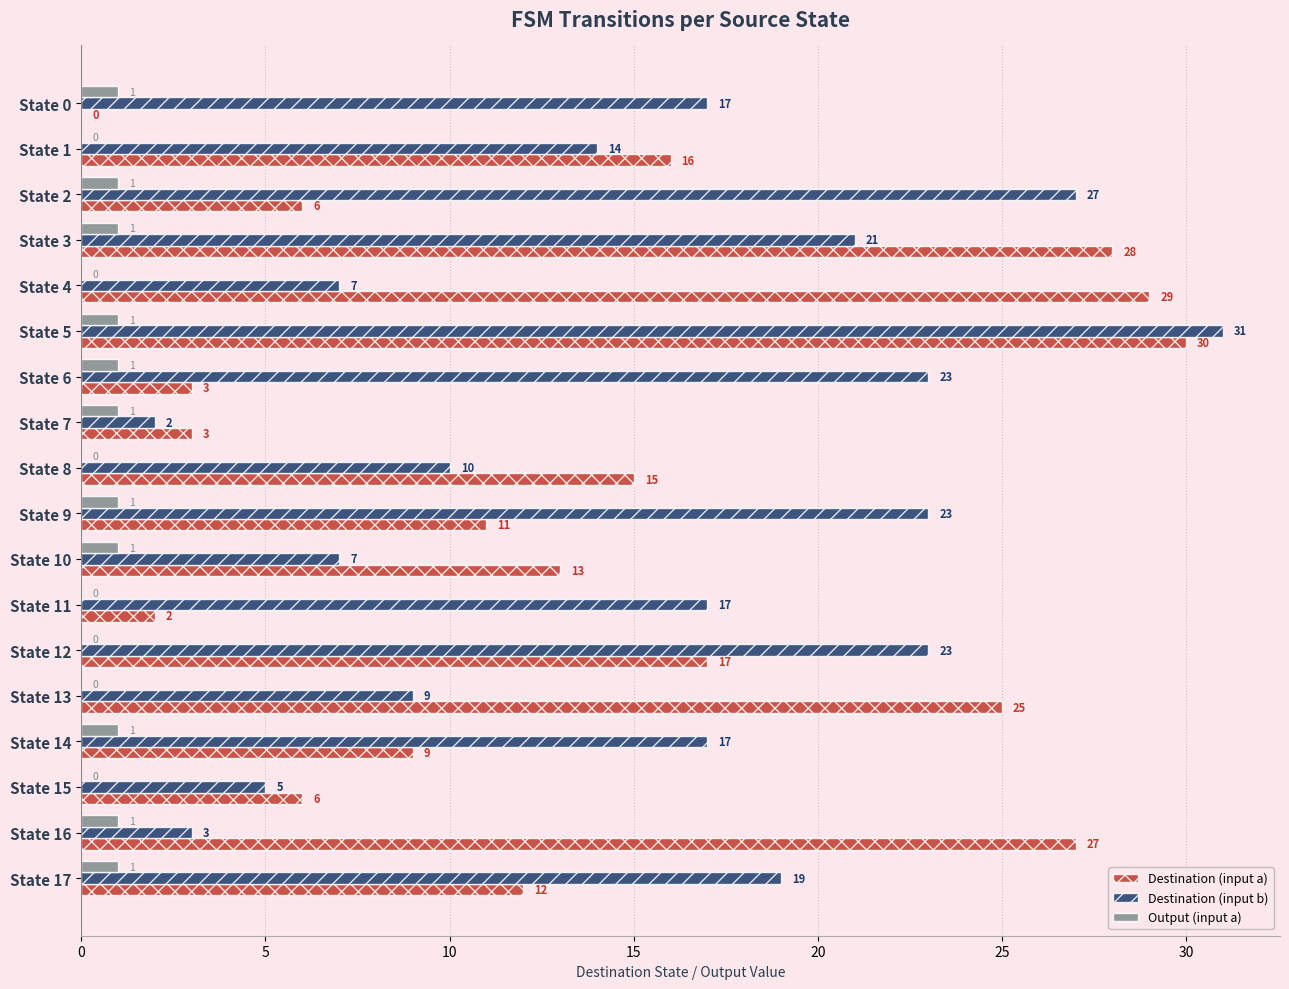

At which category does the chart reach its peak across all series?

State 5